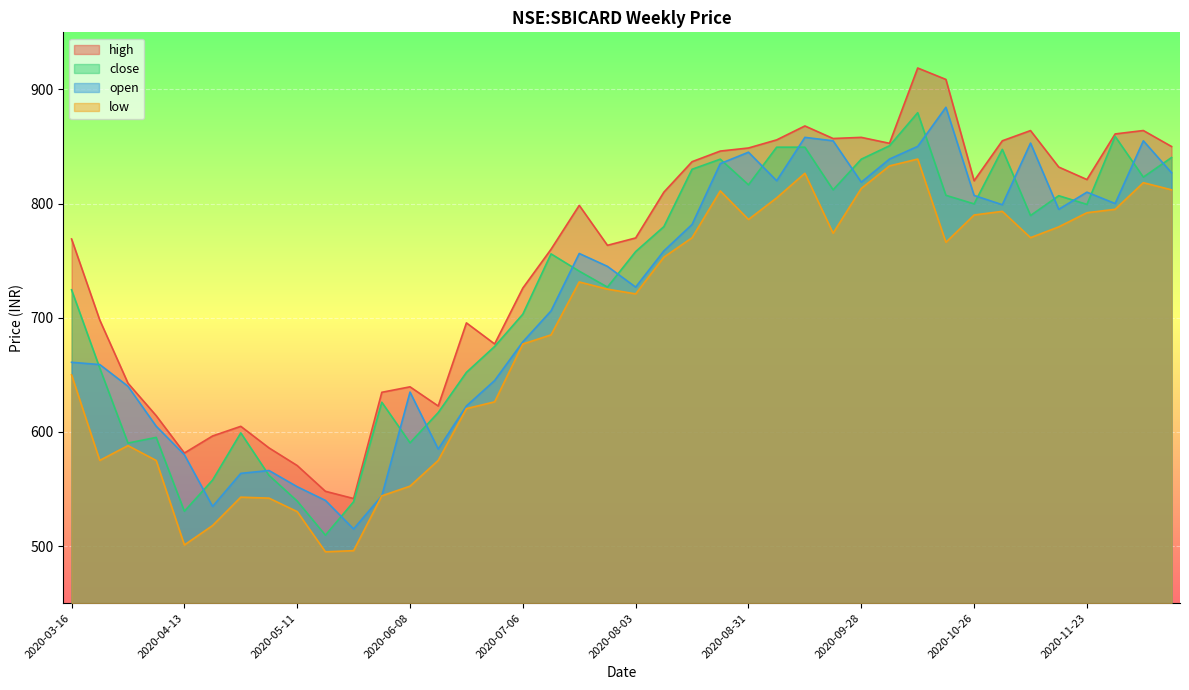

Rank the series at 2020-05-11 from highest to lowest value.

high, open, close, low